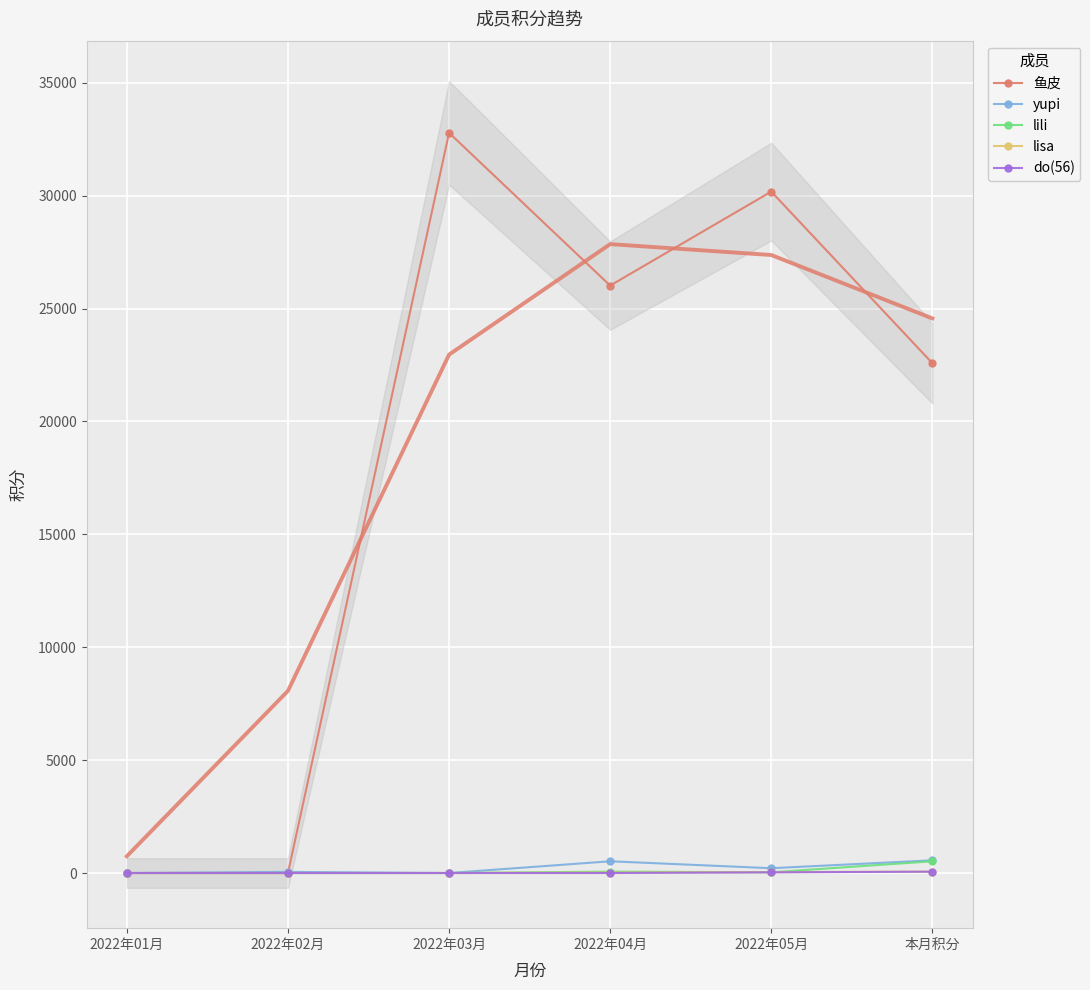

Reading right to left, extract all data points from this chart.

鱼皮: 本月积分=22580.7	2022年05月=30181.5	2022年04月=26018.5	2022年03月=32784.8	2022年02月=0.0	2022年01月=0.0
yupi: 本月积分=562.0	2022年05月=213.0	2022年04月=520.0	2022年03月=0.0	2022年02月=50.0	2022年01月=0.0
lili: 本月积分=520.0	2022年05月=32.0	2022年04月=62.0	2022年03月=0.0	2022年02月=0.0	2022年01月=0.0
lisa: 本月积分=62.0	2022年05月=40.0	2022年04月=20.0	2022年03月=0.0	2022年02月=0.0	2022年01月=0.0
do(56): 本月积分=60.0	2022年05月=30.0	2022年04月=0.0	2022年03月=0.0	2022年02月=0.0	2022年01月=0.0